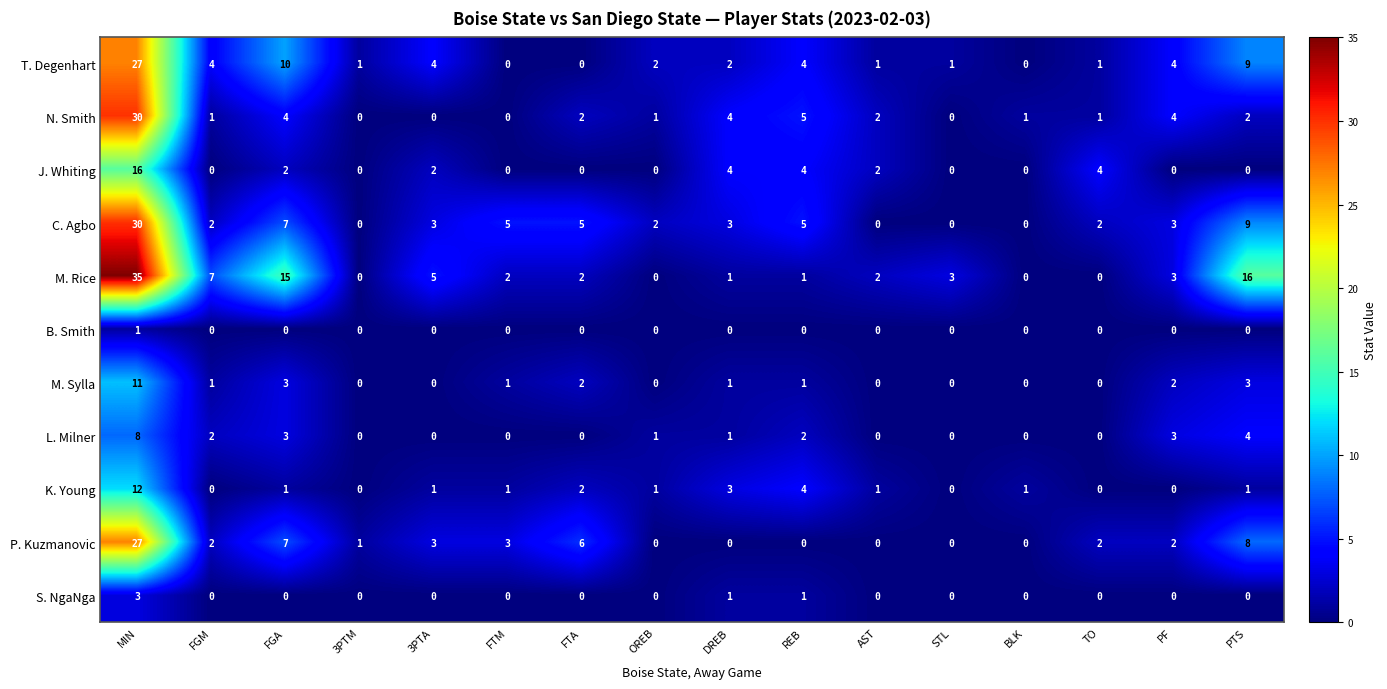

At which label does T. Degenhart reach its peak?

MIN